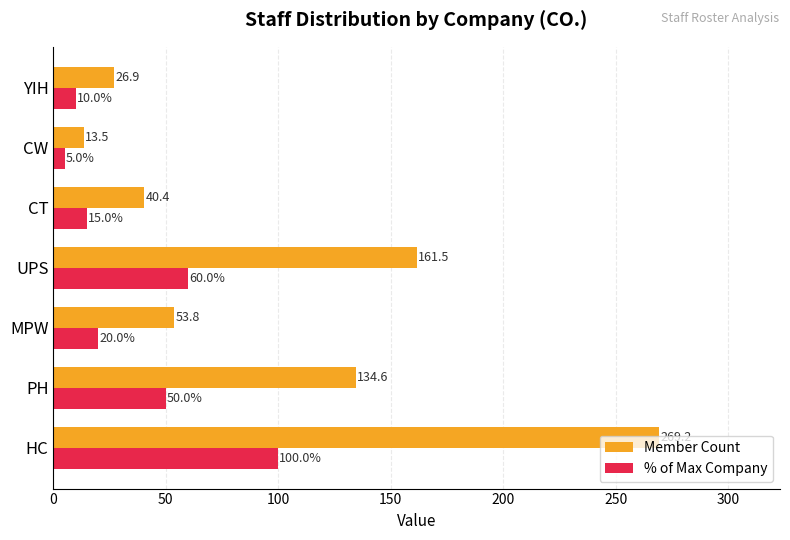

Rank the series by their maximum value, from lowest to highest.

% of Max Company, Member Count